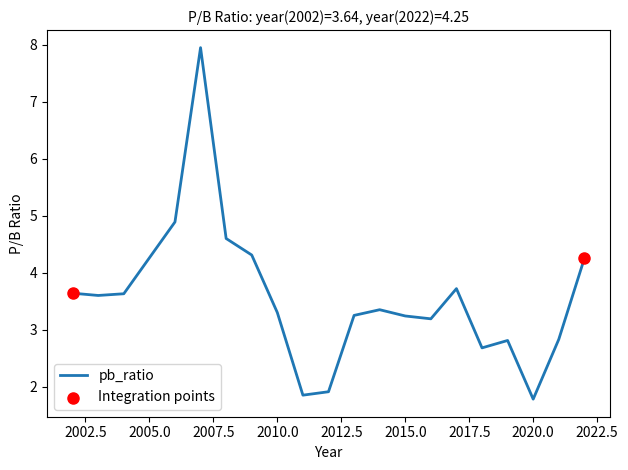

What is the greatest value displayed?

8.0